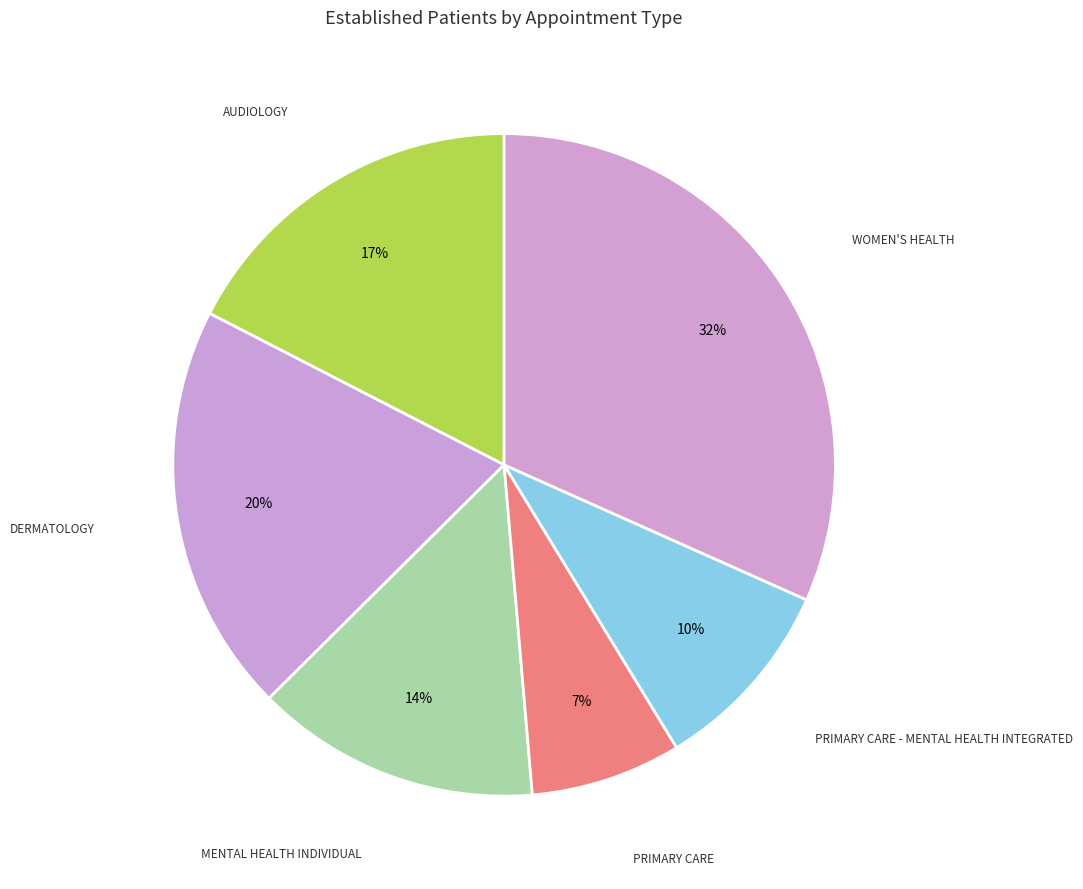

How many segments does this pie chart have?

6